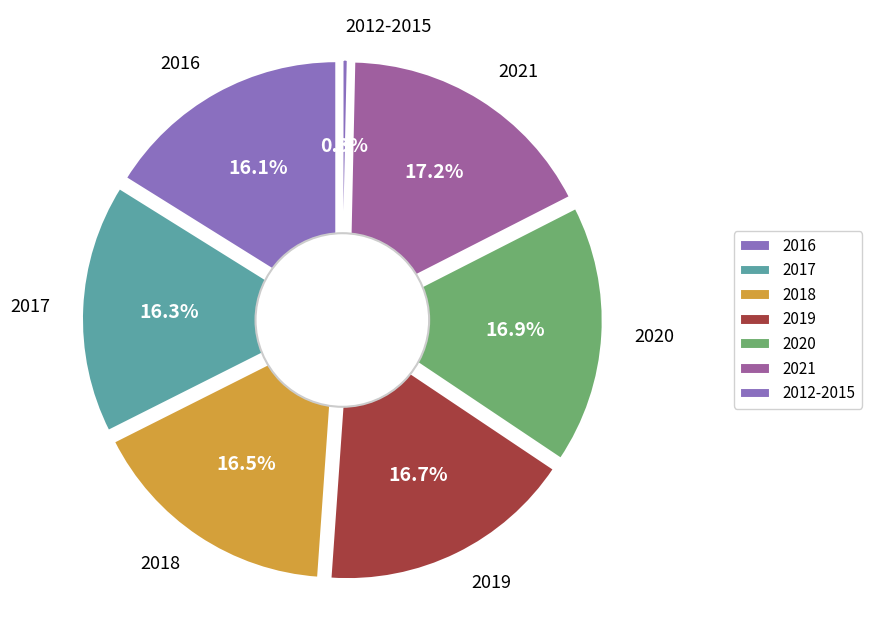

What percentage is NOT represented by 2017?

83.7%